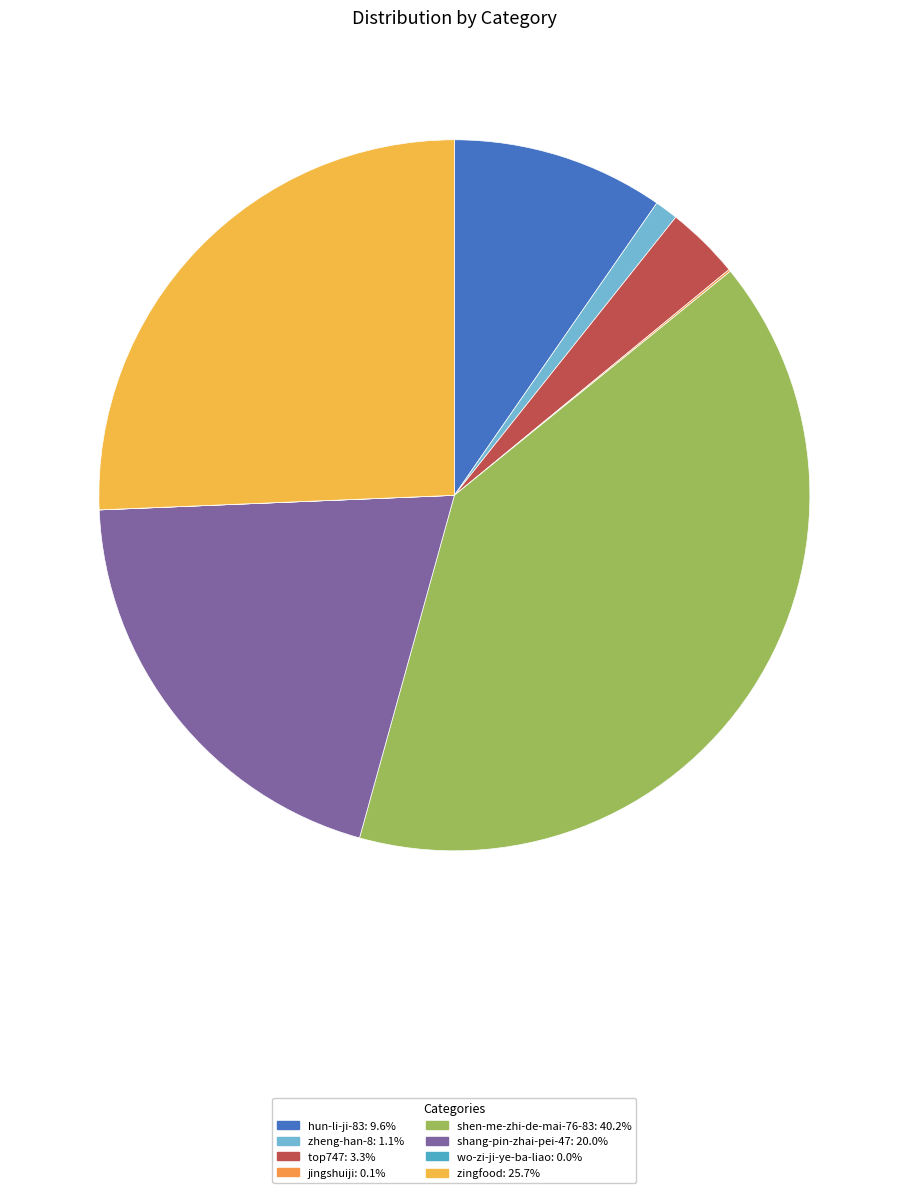

What is the smallest slice in the pie chart?

wo-zi-ji-ye-ba-liao